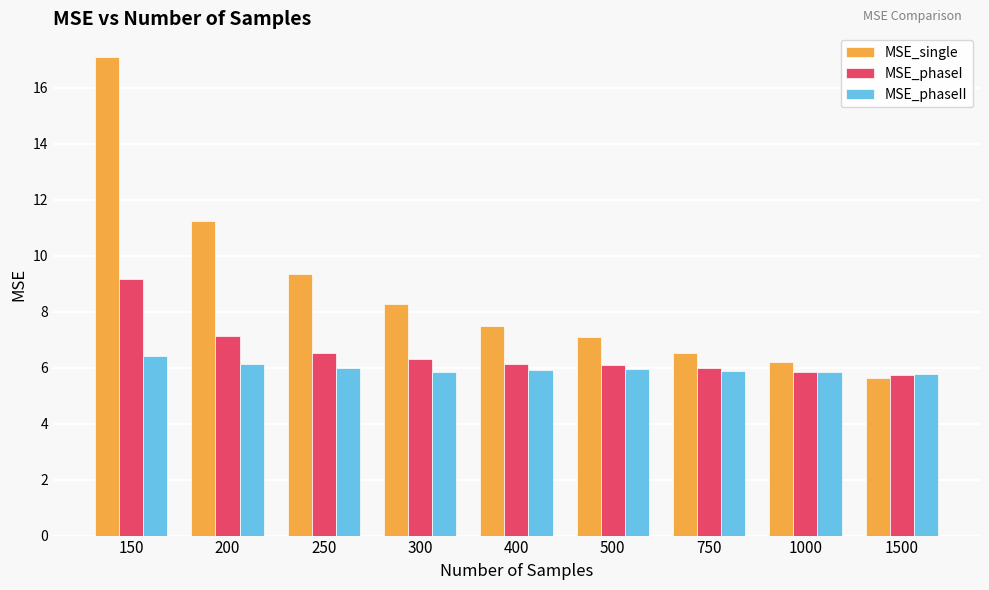

Where is MSE_phaseI nearest to the value 7?

200